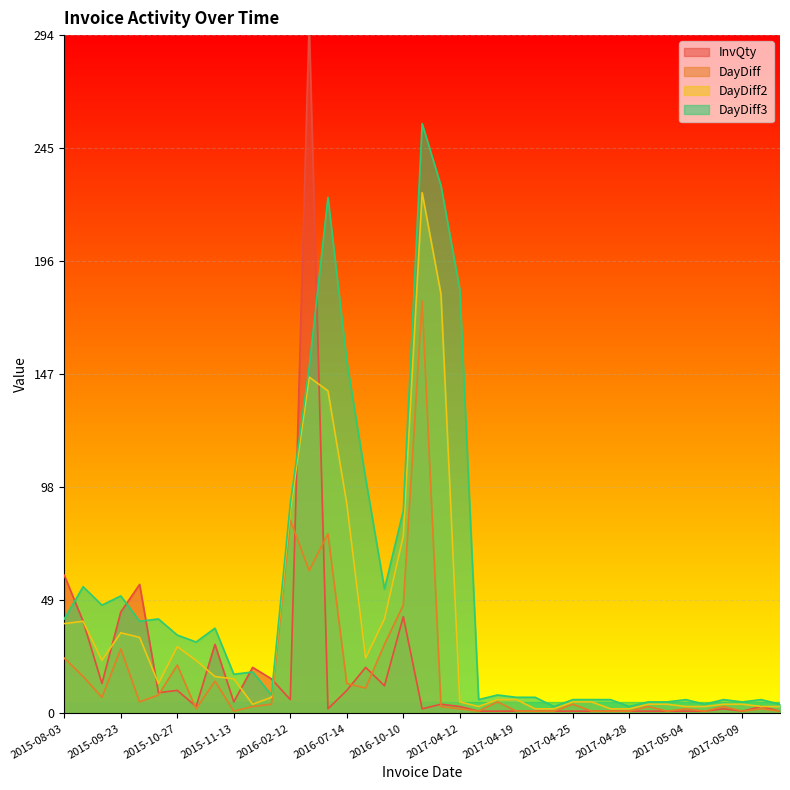

At 2016-07-01, list the series in order from smallest to largest.

InvQty, DayDiff, DayDiff2, DayDiff3